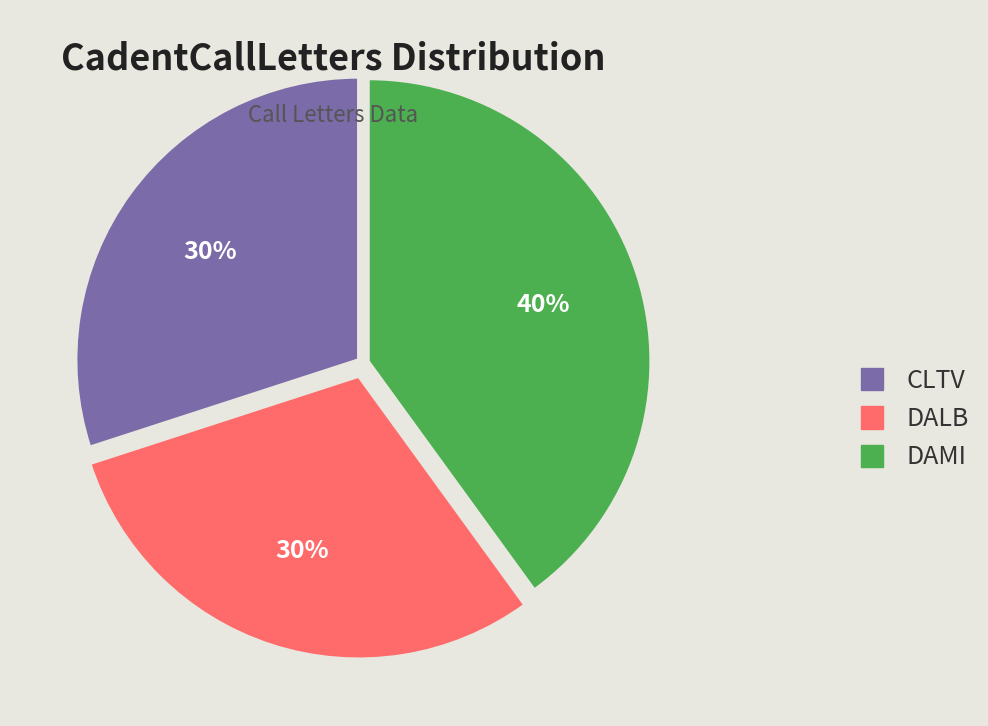

What is the ratio of the value at DAMI to the value at DALB?

1.3